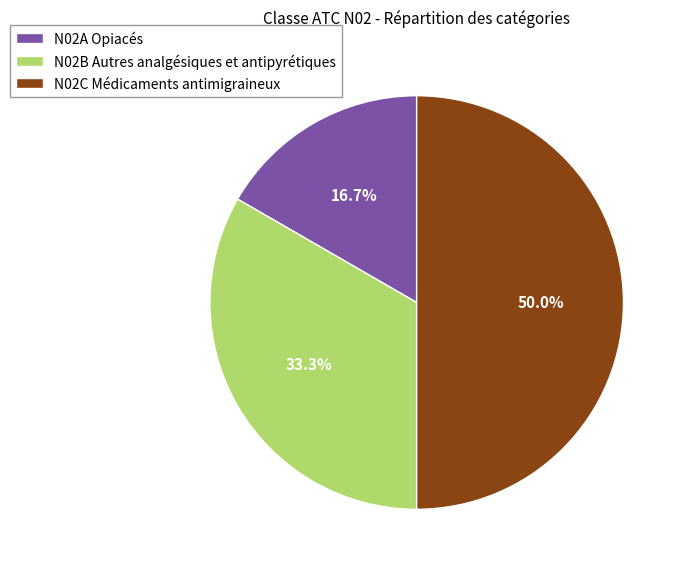

How much of the chart is everything except N02A Opiacés?

83.3%